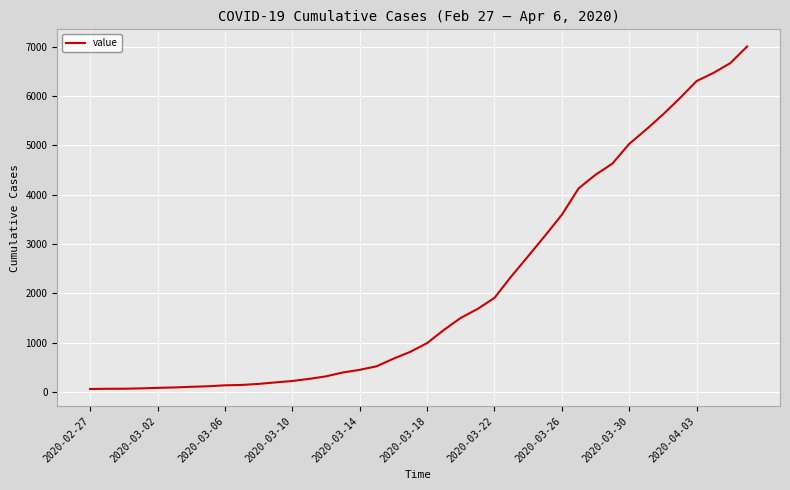

What is the greatest value displayed?

7004